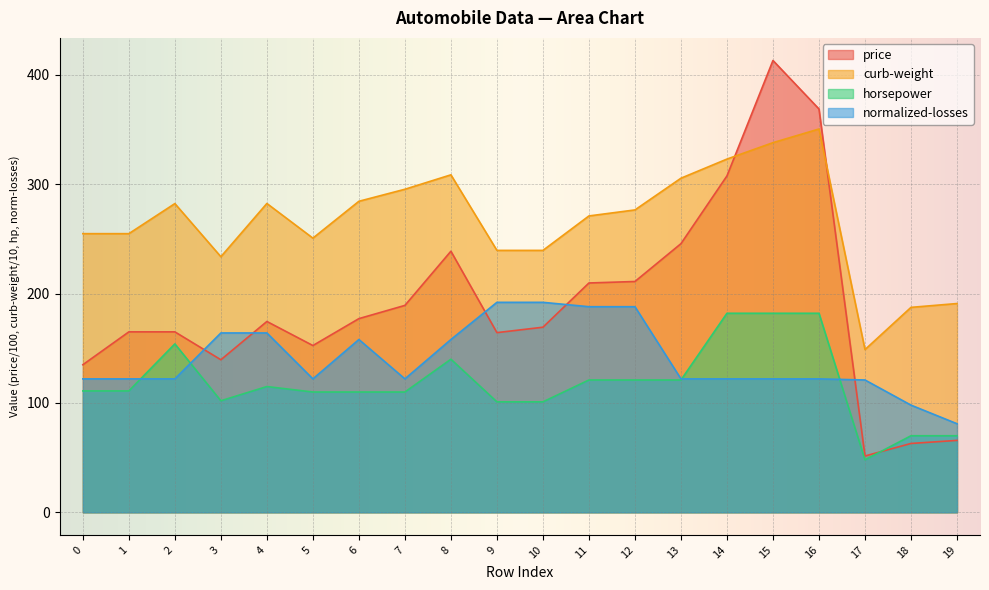

What is the highest value of the normalized-losses series?

192.0